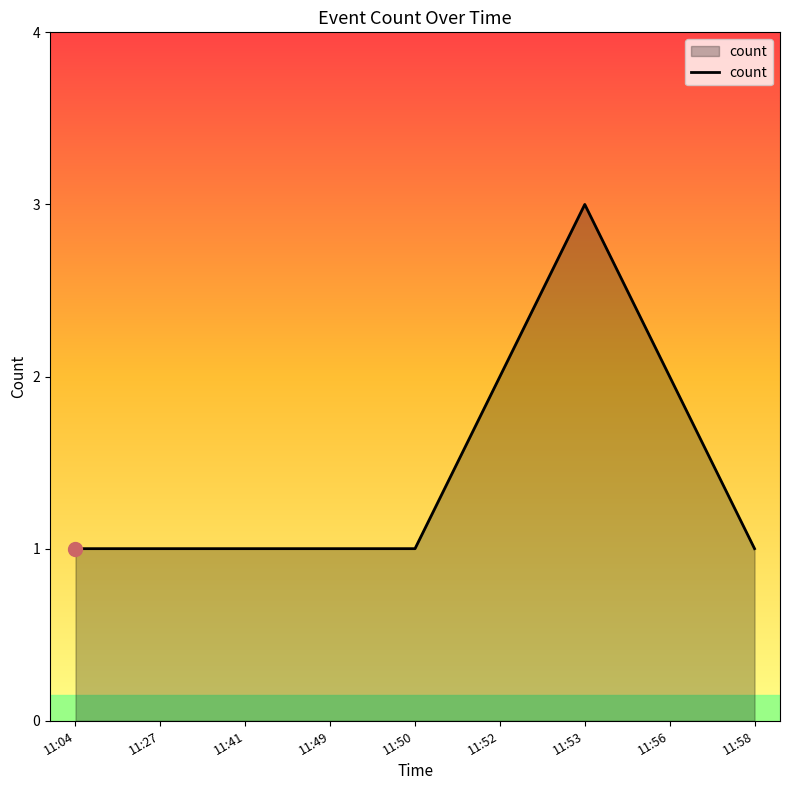

Reading left to right, transcribe all the data shown in this chart.

1	1	1	1	1	2	3	2	1